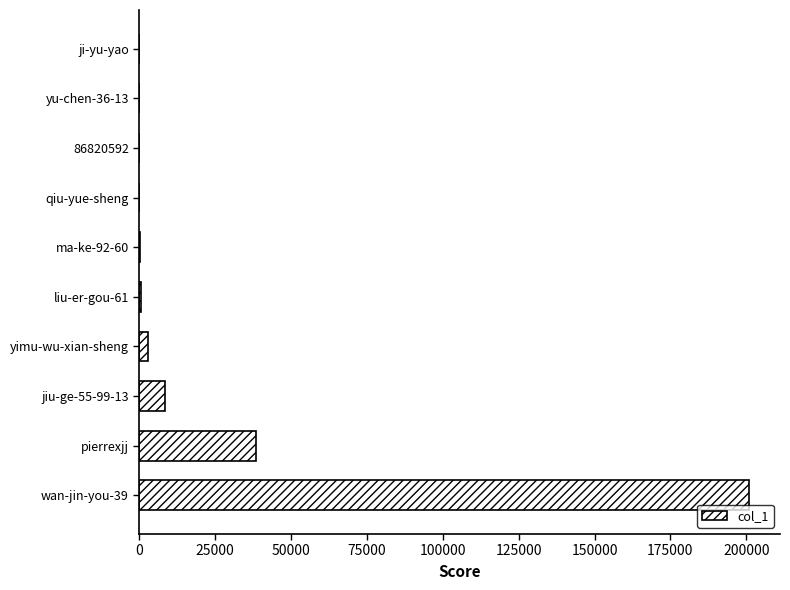

What is the sum of all values?

251514